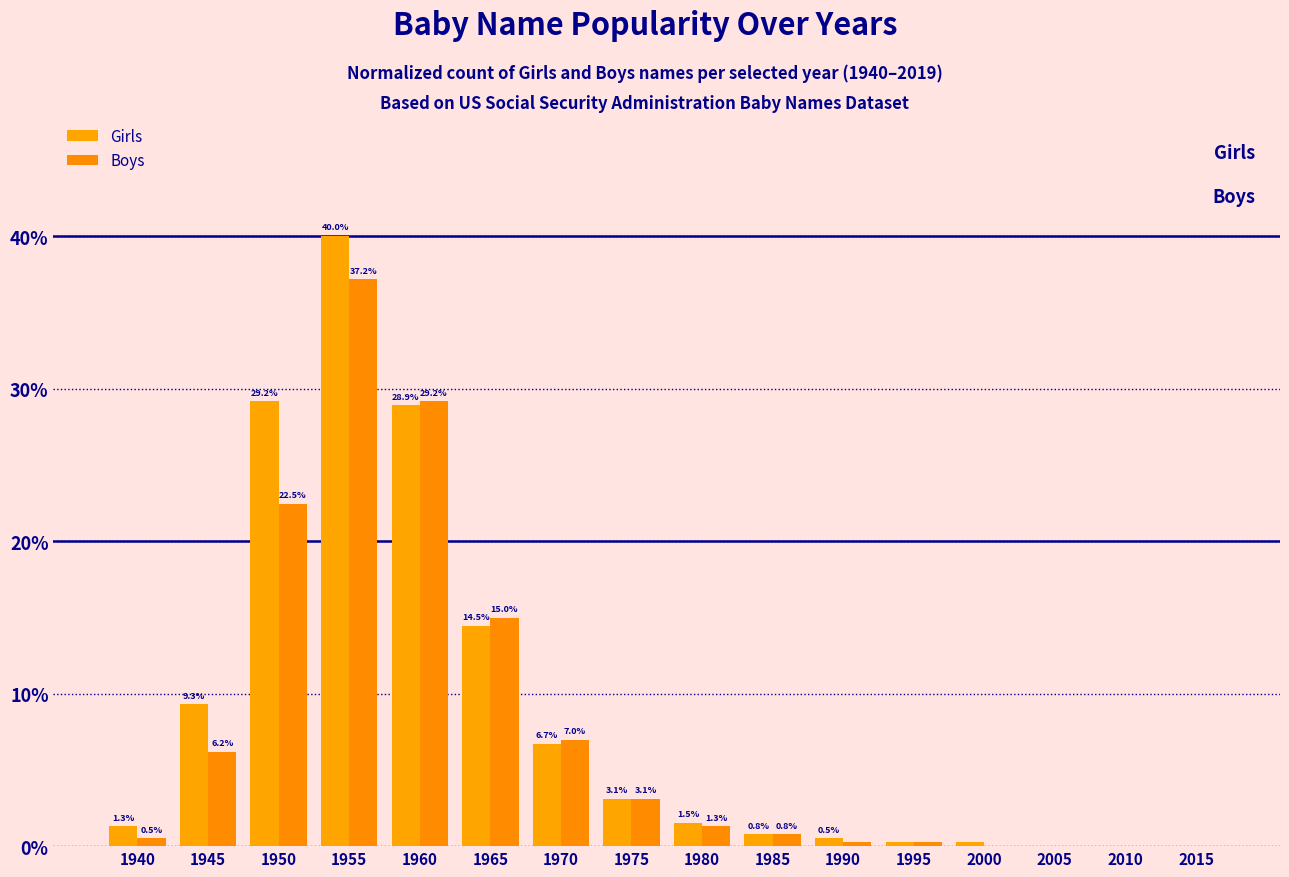

What is the spread (max minus min) of values at 1970?

0.3